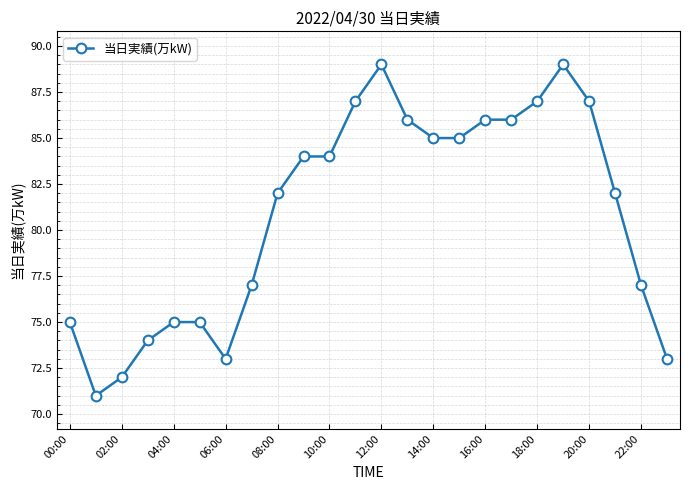

What is the minimum value shown in the chart?

71